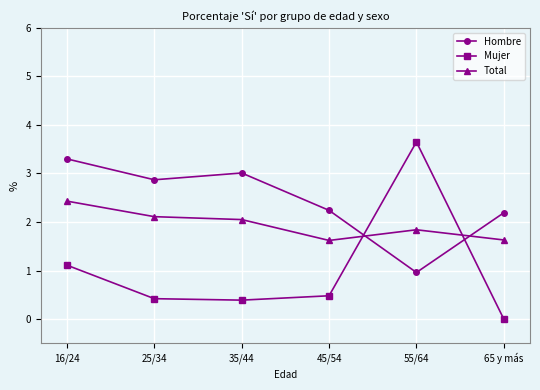

Between which two adjacent categories do Total and Mujer first intersect?

45/54 and 55/64